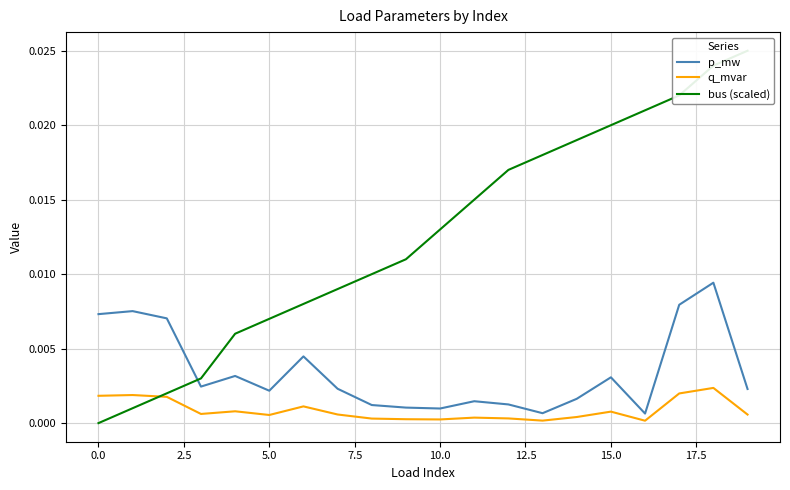

True or false: bus (scaled) and q_mvar intersect in this chart.

True